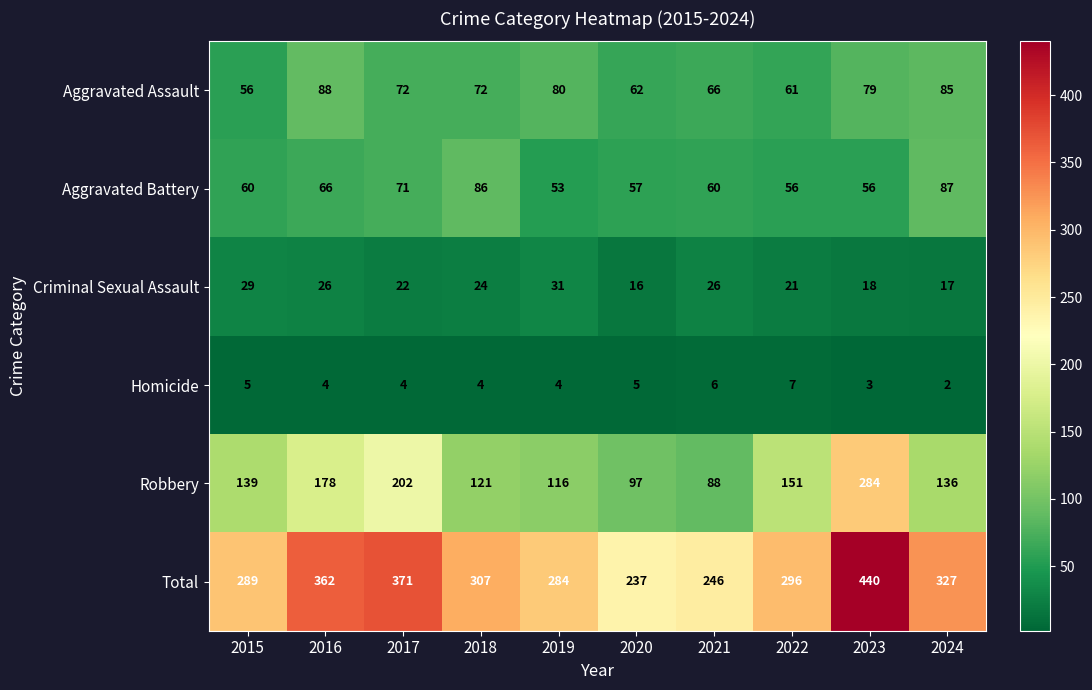

Which series has the largest total across all categories?

Total